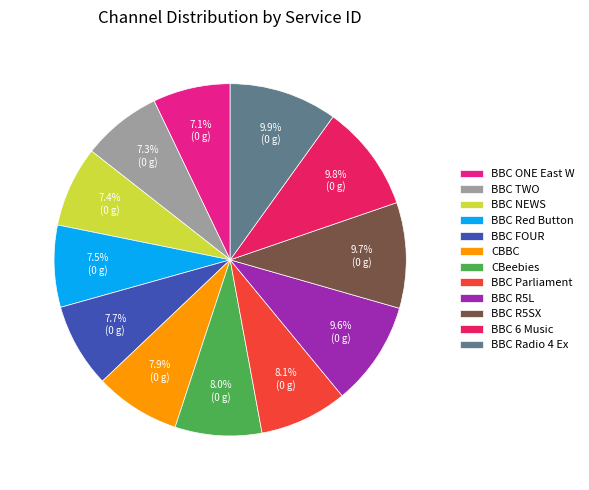

What percentage do BBC Parliament and BBC R5L together represent?

17.7%